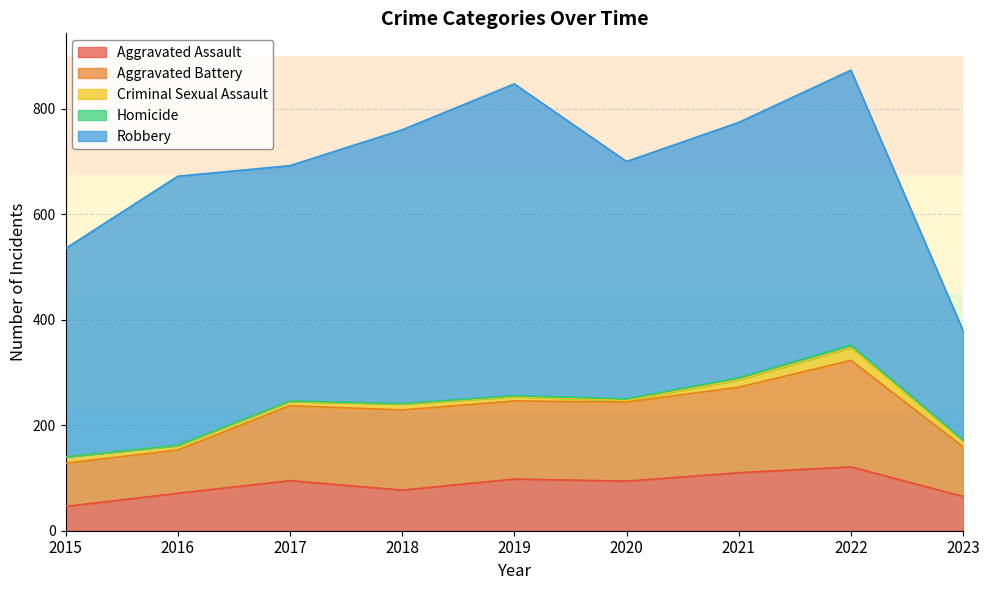

Where is the first local minimum for Criminal Sexual Assault?

2020